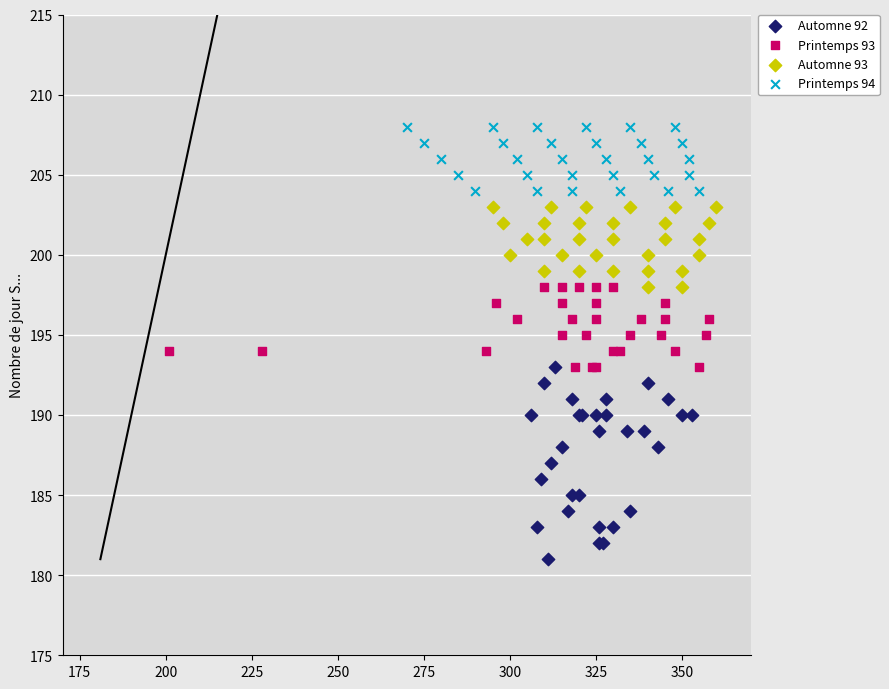

Which series has the widest spread of Y values?

Automne 92